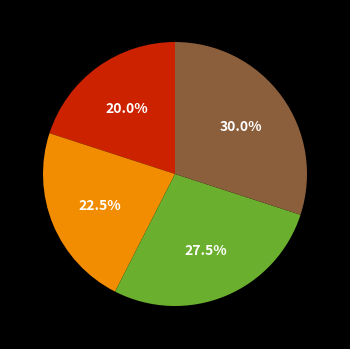

Does any single category account for the majority?

No